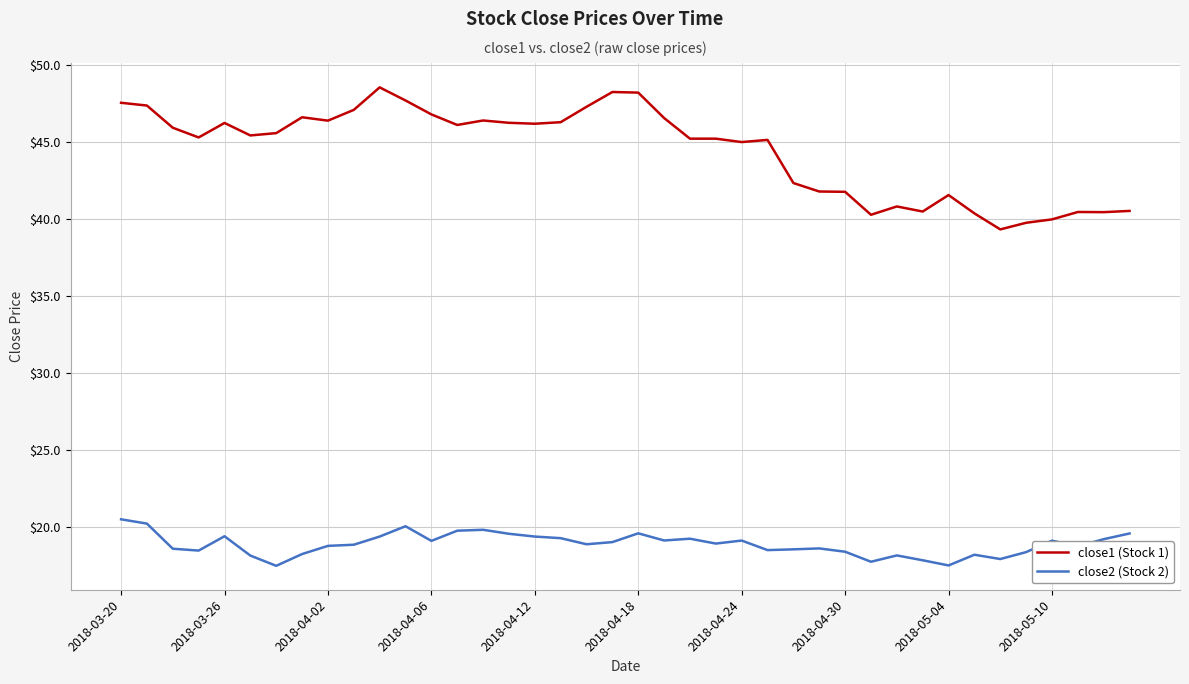

True or false: close2 (Stock 2) and close1 (Stock 1) intersect in this chart.

False